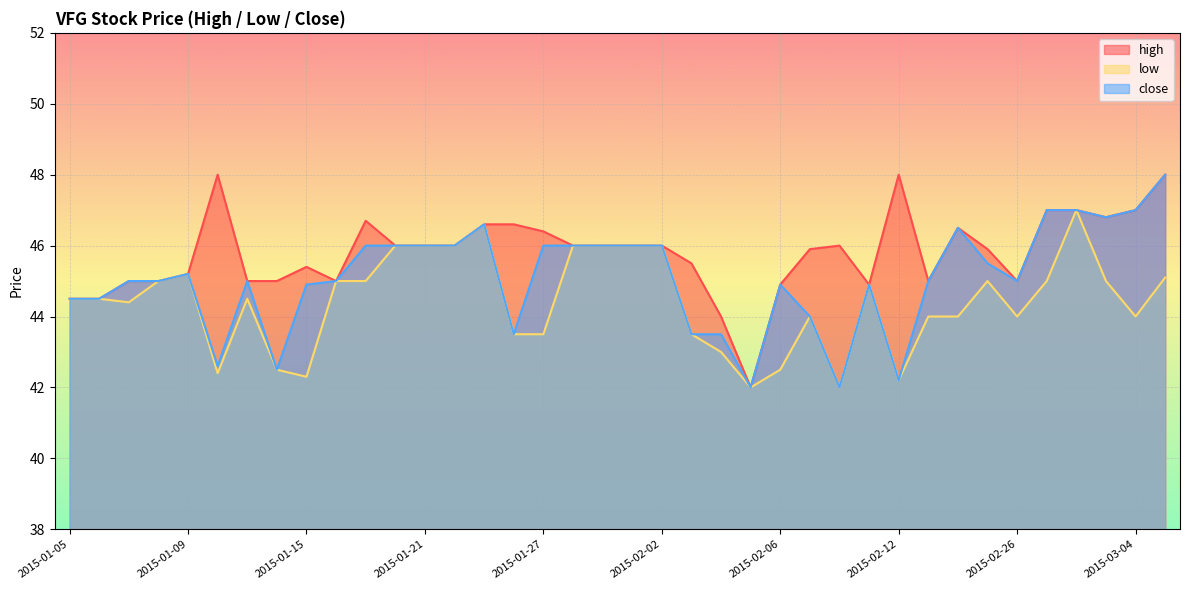

What is the label of the 9th point from the left?

2015-01-15